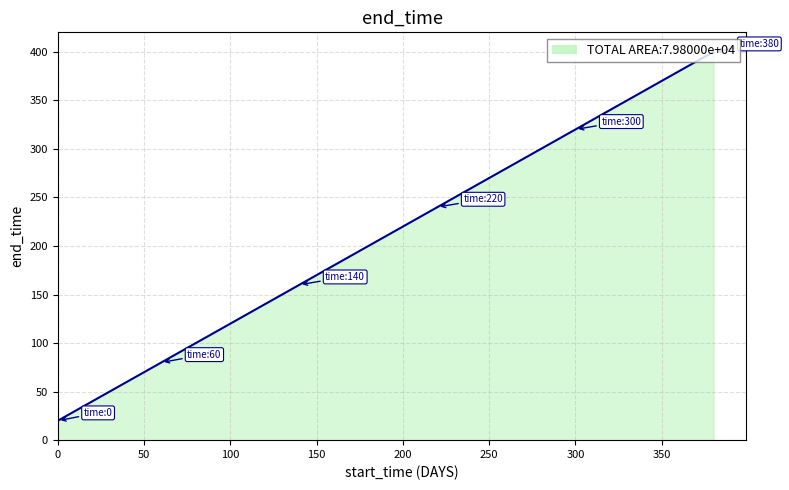

What is the smallest value displayed?

20